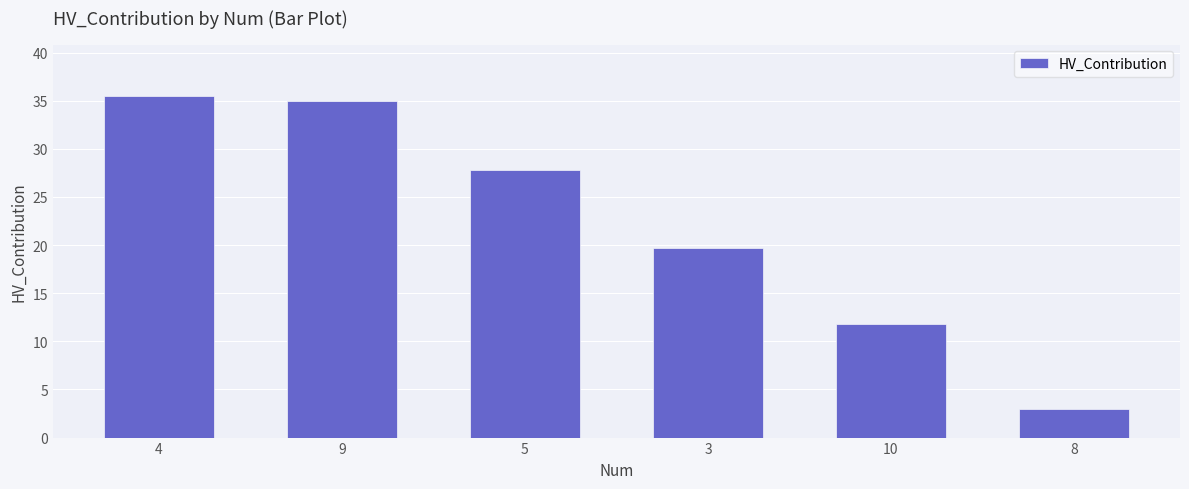

The value at 10 is 11.8. True or false?

True